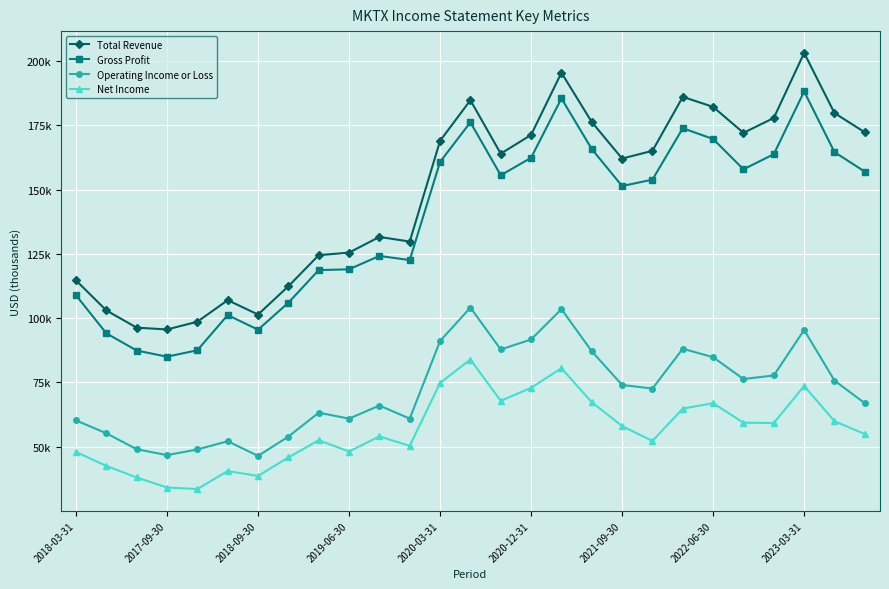

What are all the series names shown in the legend?

Total Revenue, Gross Profit, Operating Income or Loss, Net Income